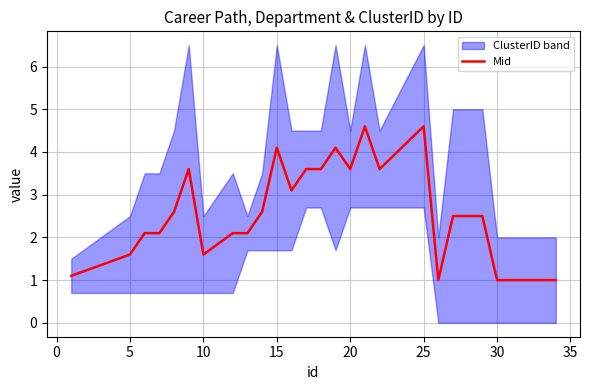

Reading left to right, what are all the values shown in this chart?

1.1	1.6	2.1	2.1	2.6	3.6	1.6	2.1	2.1	2.6	4.1	3.1	3.6	3.6	4.1	3.6	4.6	3.6	4.6	1.0	2.5	2.5	2.5	1.0	1.0	1.0	1.0	1.0